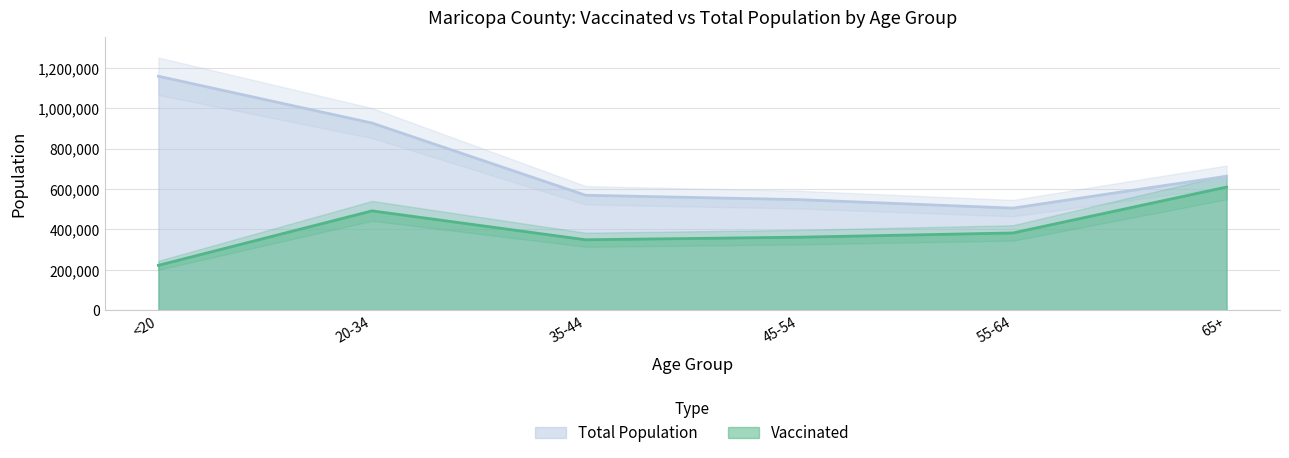

Reading right to left, extract all data points from this chart.

Vaccinated: 65+=609336	55-64=382046	45-54=361135	35-44=348302	20-34=491392	<20=221735
Total Population: 65+=662762	55-64=504994	45-54=547064	35-44=568691	20-34=926230	<20=1158094